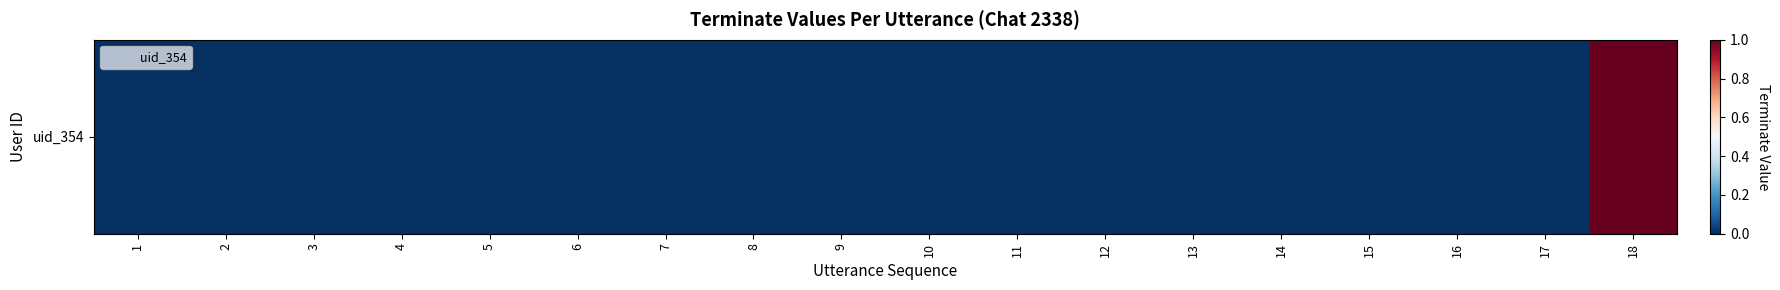

How many distinct data groups are displayed?

1